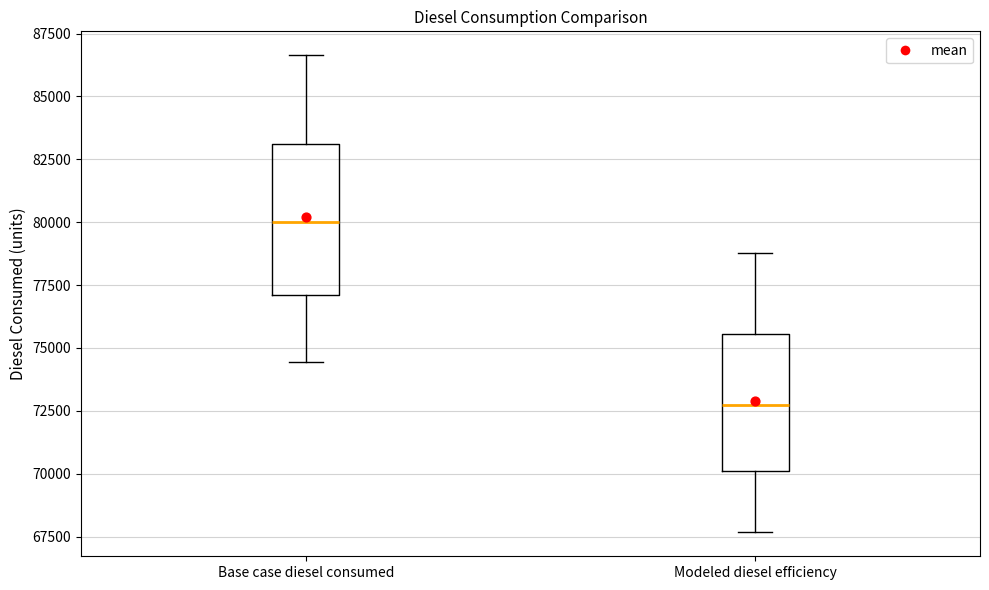

Reading left to right, transcribe this box plot: for each box, give where its median line is, the range the box spans, and where its two whiskers end, as read against the y-axis. The values are not printed on the chart, so give them approximately, as read against the axis.

Base case diesel consumed: median 80000, box 77000 to 83000, whiskers 74500 to 86500
Modeled diesel efficiency: median 72500, box 70000 to 75500, whiskers 67500 to 79000